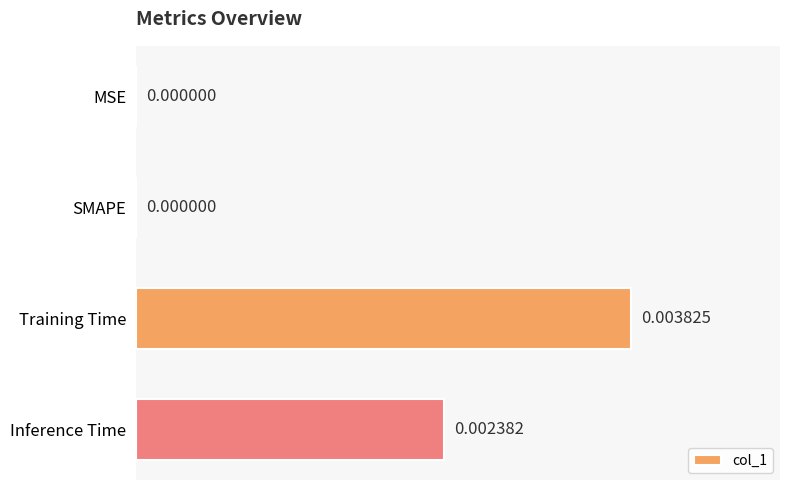

Which category has the highest value across all series?

Training Time